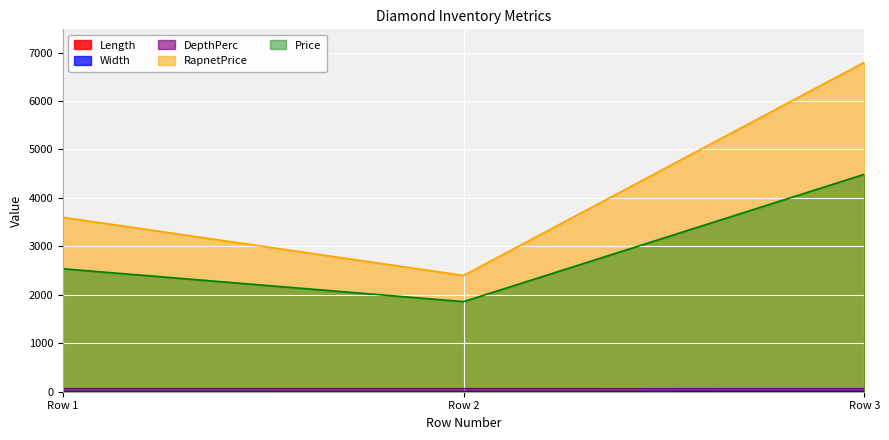

What is the difference between the maximum and second lowest values in the Price series?

1950.0